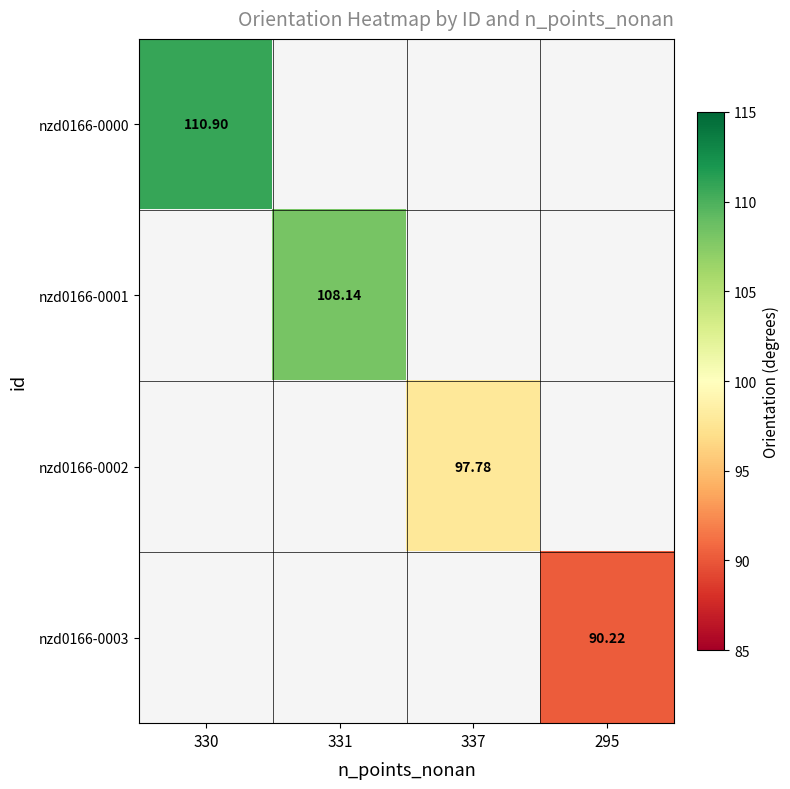

Rank the series by their maximum value, from highest to lowest.

nzd0166-0000, nzd0166-0001, nzd0166-0002, nzd0166-0003